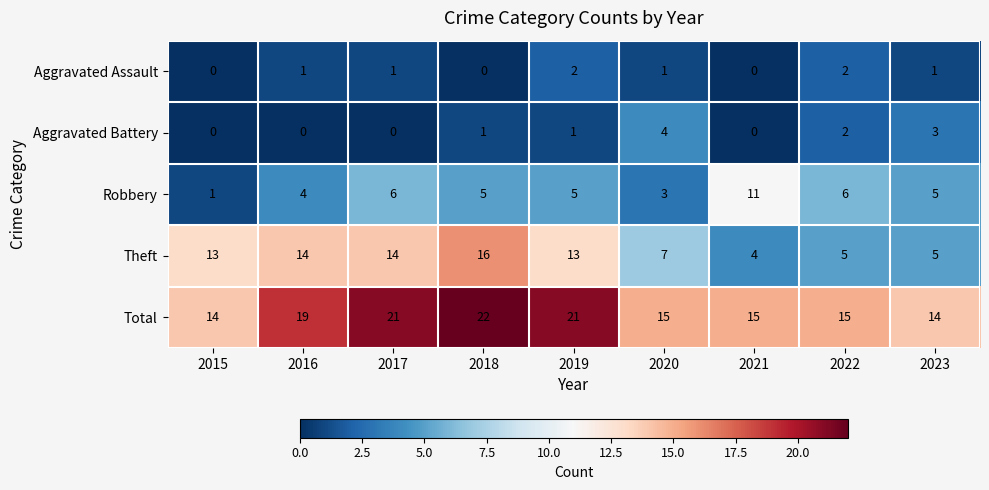

Between 2015 and 2021, which series saw the biggest shift?

Robbery